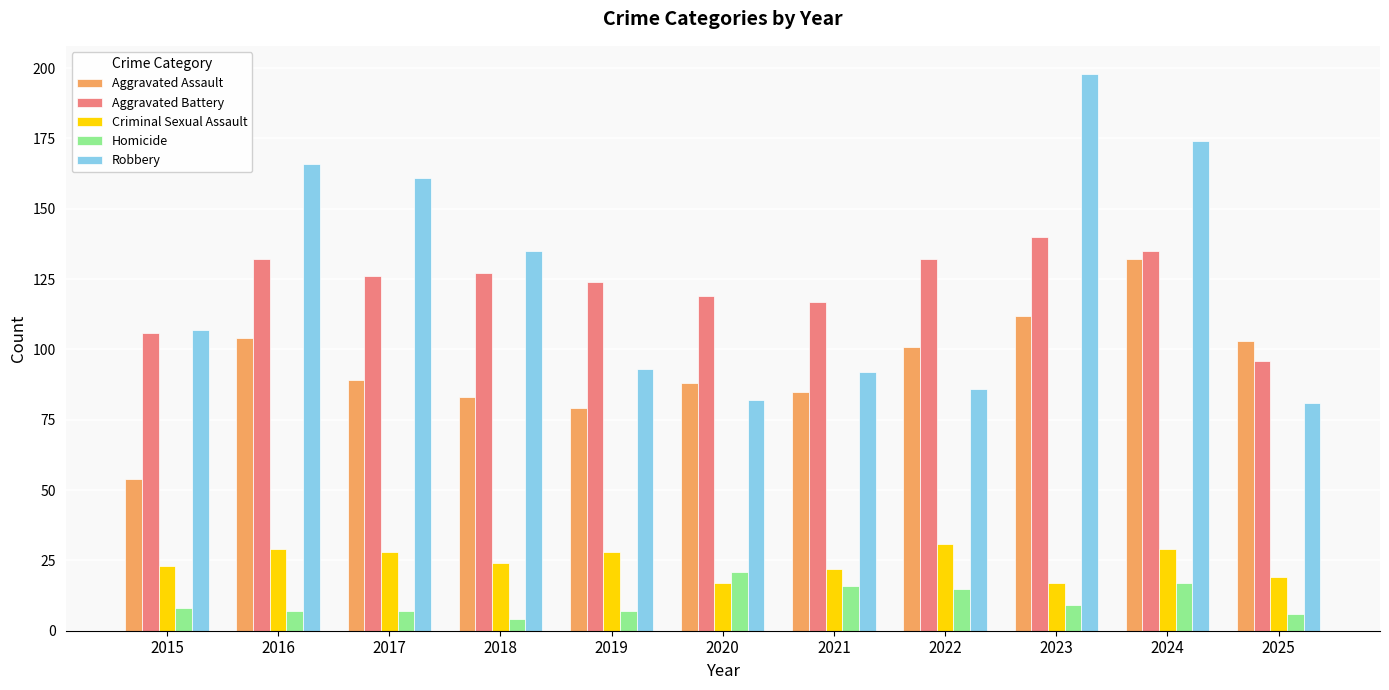

What is the value of the Homicide bar at the 7th from the left?

16